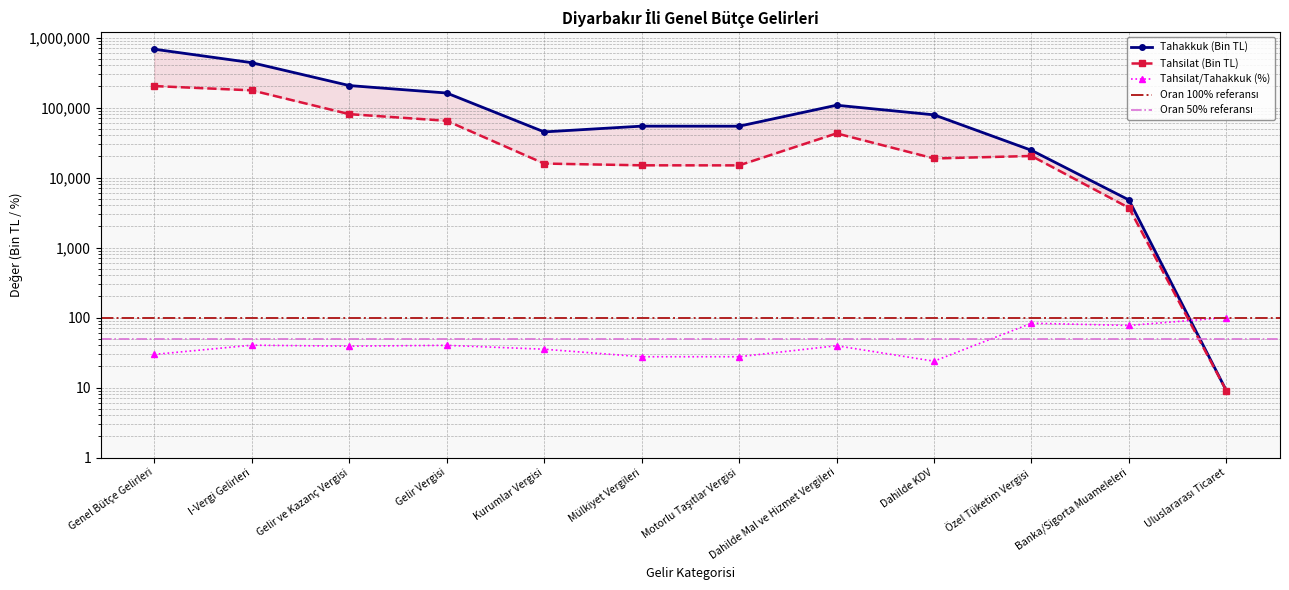

Rank the series at Motorlu Taşıtlar Vergisi from lowest to highest value.

Tahsilat/Tahakkuk (%), Tahsilat (Bin TL), Tahakkuk (Bin TL)